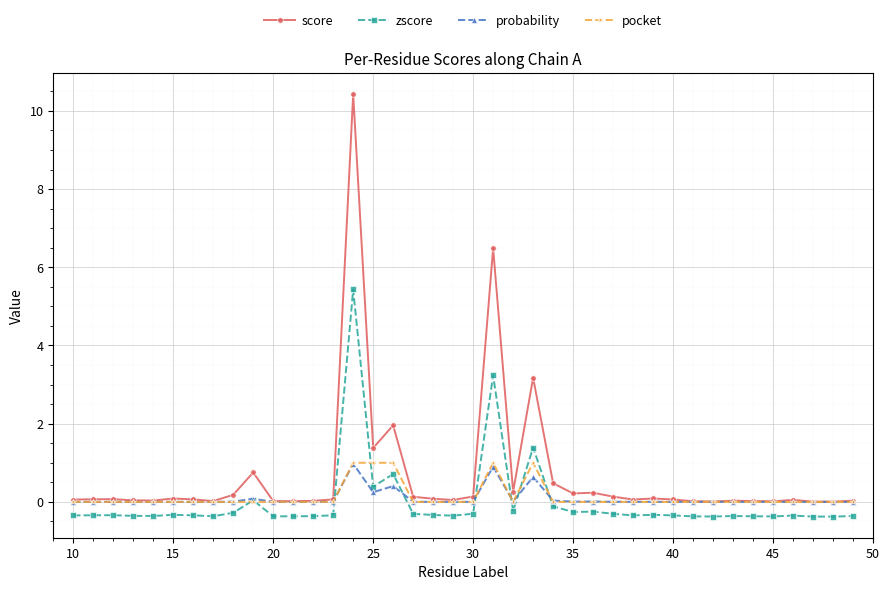

Which series has the largest total across all categories?

score